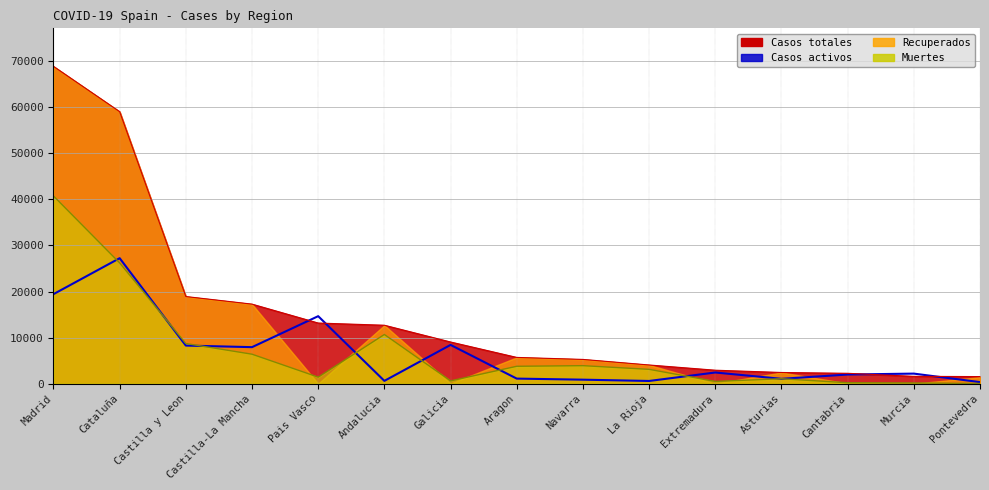

The value at Castilla y Leon is 8267. True or false?

True